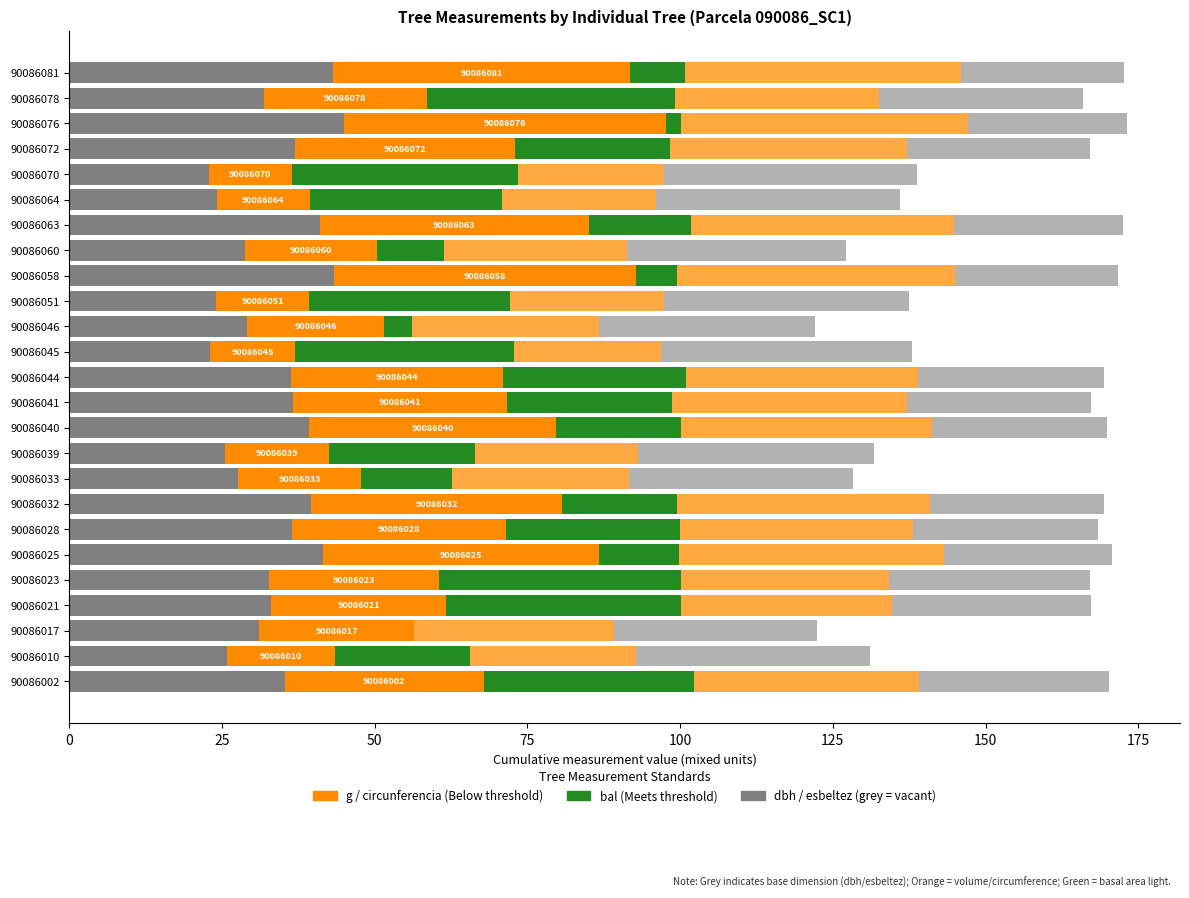

Reading left to right, list all the values displayed in this chart.

dbh: 35.3	25.9	31.1	33.1	32.6	41.5	36.5	39.6	27.7	25.5	39.3	36.6	36.4	23.1	29.2	24.1	43.4	28.7	41.0	24.1	22.8	37.0	44.9	31.9	43.1
g (scaled): 32.6	17.5	25.4	28.7	27.9	45.2	34.9	41.1	20.1	17.1	40.4	35.1	34.6	13.9	22.3	15.2	49.4	21.6	44.0	15.2	13.6	35.9	52.8	26.6	48.7
bal: 34.3	22.2	0.0	38.4	39.6	13.0	28.5	18.7	14.9	23.8	20.5	27.0	30.0	35.7	4.7	32.9	6.8	11.0	16.8	31.4	37.1	25.5	2.4	40.8	8.9
circunferencia_normal (scaled): 36.9	27.1	32.6	34.6	34.2	43.5	38.2	41.5	29.0	26.7	41.1	38.3	38.1	24.2	30.6	25.2	45.5	30.1	42.9	25.3	23.9	38.8	47.0	33.4	45.2
esbeltez: 31.0	38.3	33.3	32.5	32.9	27.5	30.2	28.4	36.7	38.6	28.6	30.1	30.3	41.1	35.4	40.1	26.6	35.8	27.7	40.0	41.4	29.9	26.0	33.3	26.7